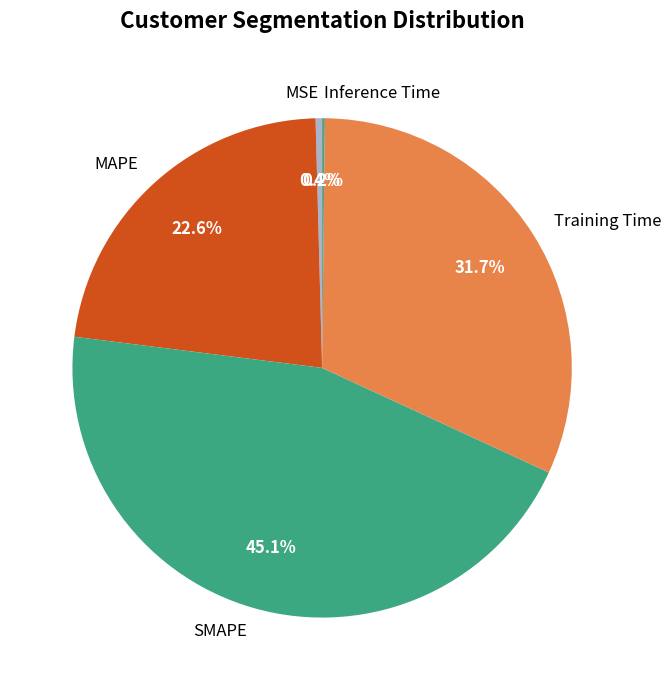

Does MAPE account for over 50% of the chart?

No